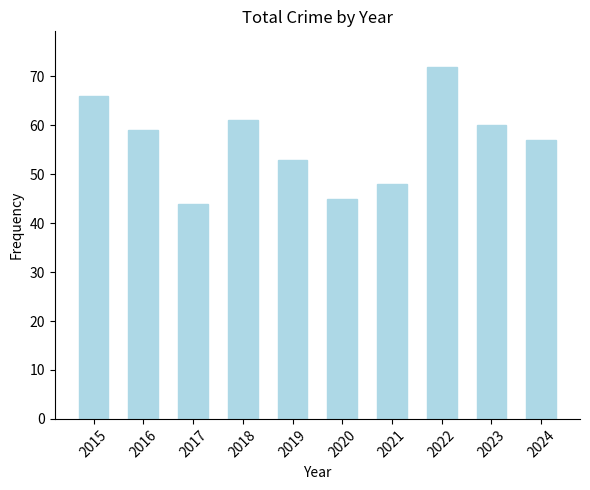

Reading right to left, what are all the values shown in this chart?

2024=57	2023=60	2022=72	2021=48	2020=45	2019=53	2018=61	2017=44	2016=59	2015=66